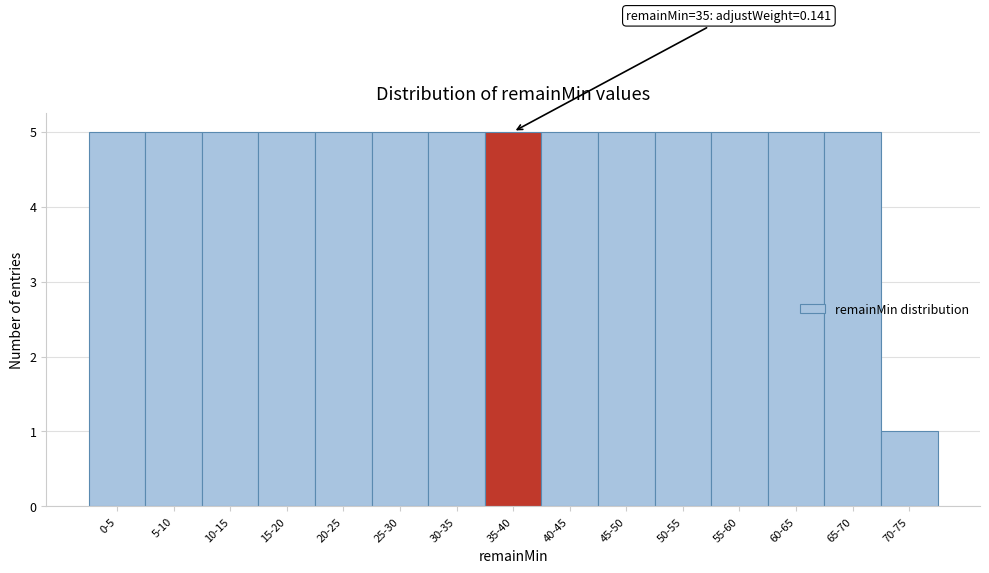

Reading left to right, transcribe all the data shown in this chart.

0-5=5	5-10=5	10-15=5	15-20=5	20-25=5	25-30=5	30-35=5	35-40=5	40-45=5	45-50=5	50-55=5	55-60=5	60-65=5	65-70=5	70-75=1